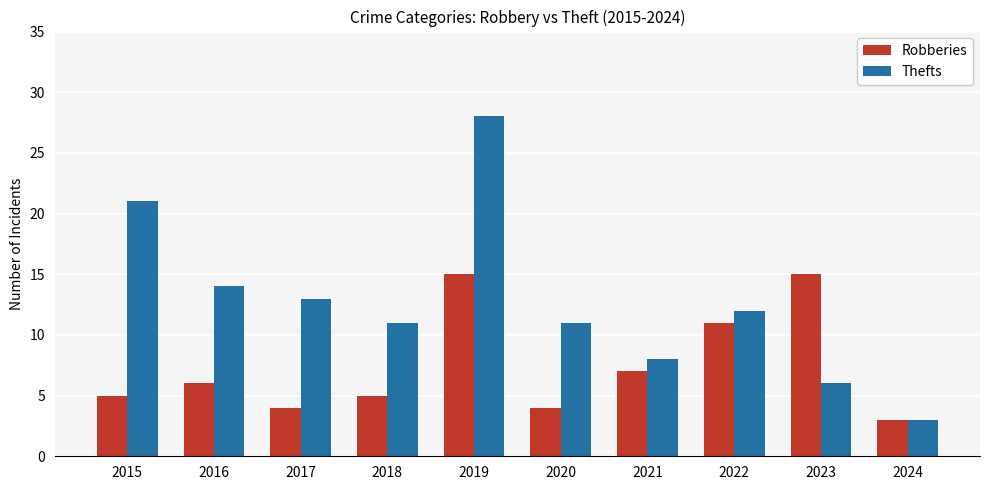

At which category does the chart reach its minimum across all series?

2024